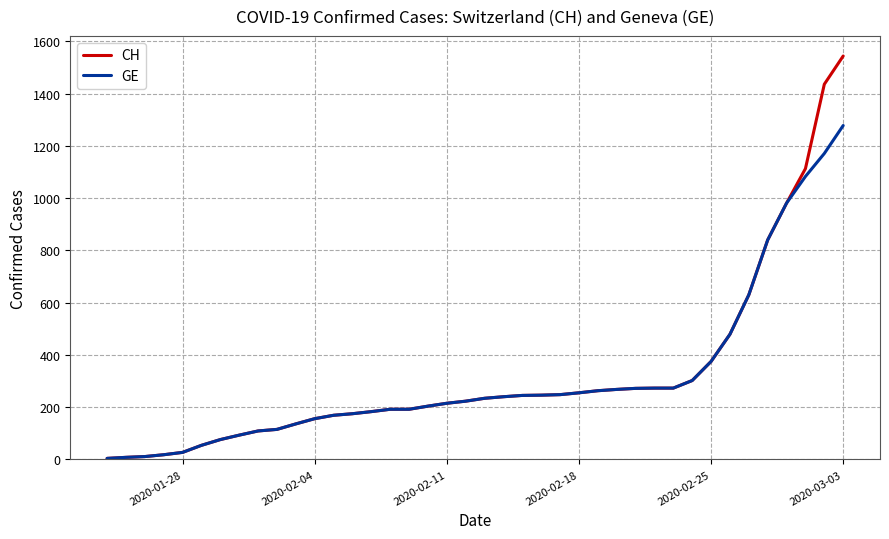

What is the maximum value for GE?

1278